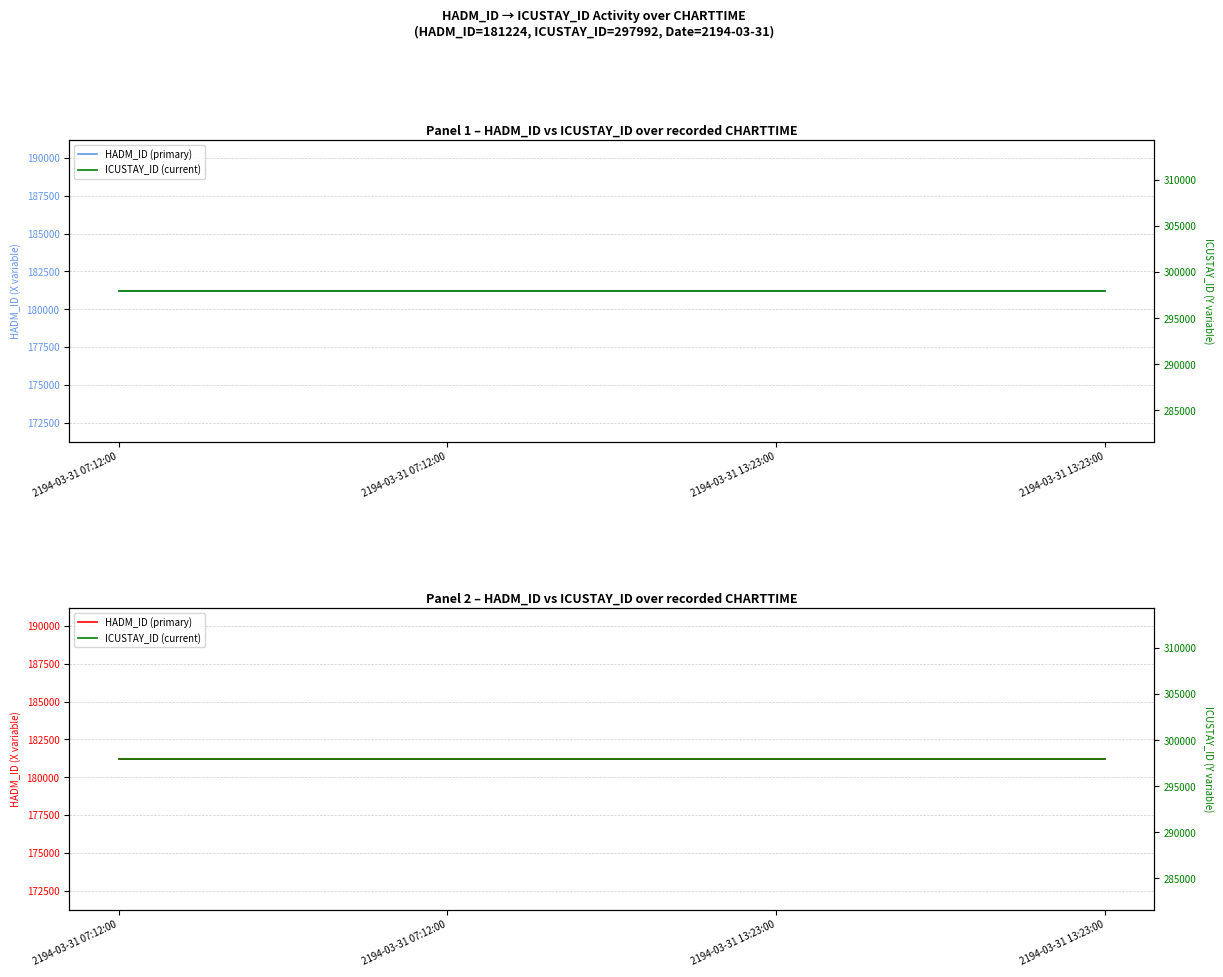

Which category has the highest value across all series?

2194-03-31 07:12:00